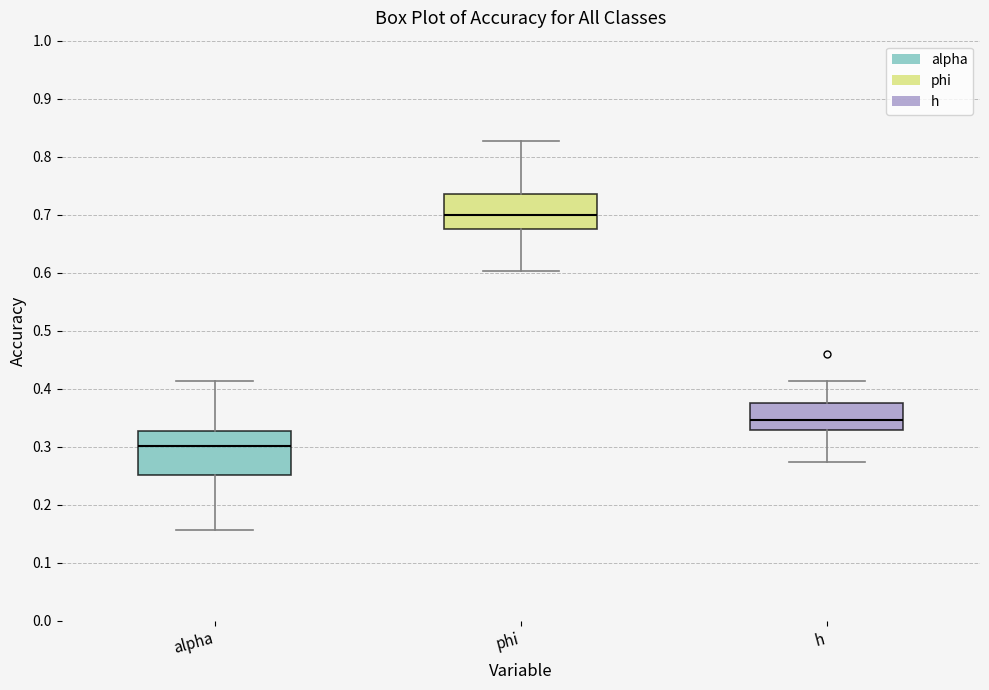

Reading left to right, transcribe this box plot: for each box, give where its median line is, the range the box spans, and where its two whiskers end, as read against the y-axis. The values are not printed on the chart, so give them approximately, as read against the axis.

alpha: median 0.30, box 0.25 to 0.33, whiskers 0.16 to 0.41
phi: median 0.70, box 0.68 to 0.74, whiskers 0.60 to 0.83
h: median 0.35, box 0.33 to 0.38, whiskers 0.27 to 0.41